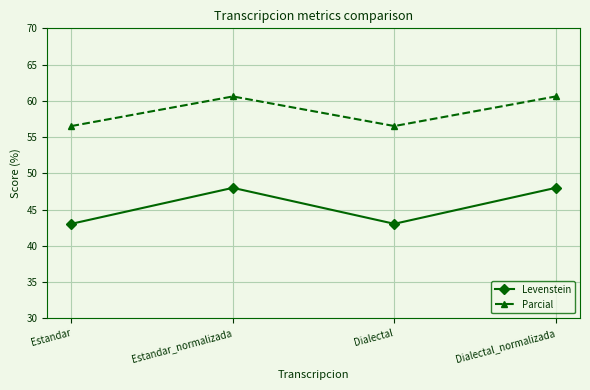

What is the maximum value shown in the chart?

60.6